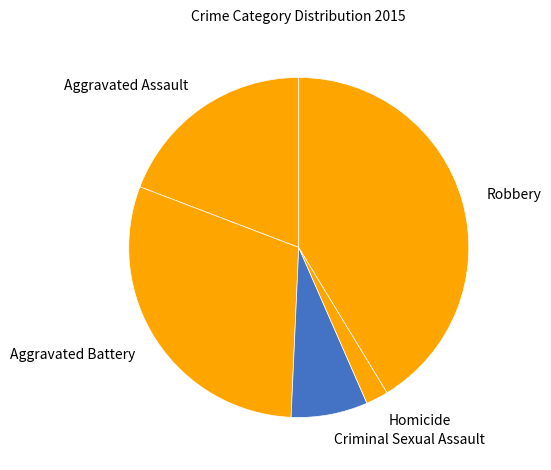

Which slice is the largest?

Robbery